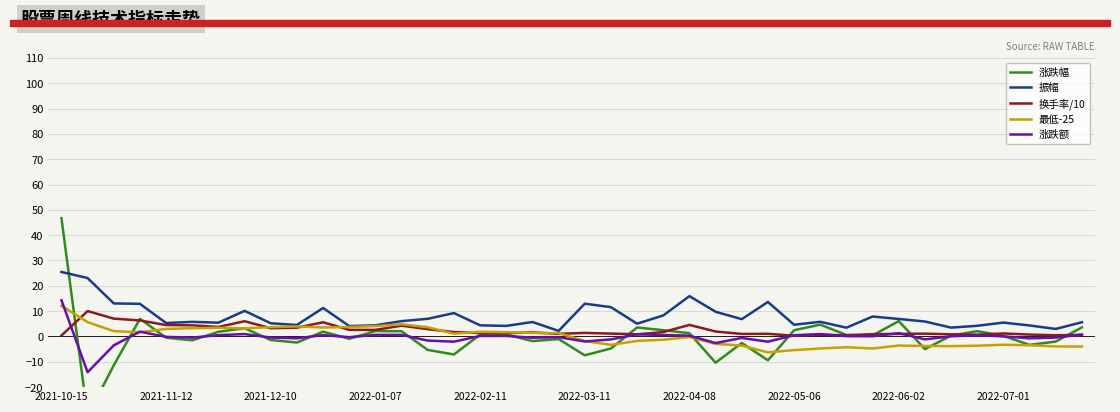

What is the total value across all series at 33?

-2.9